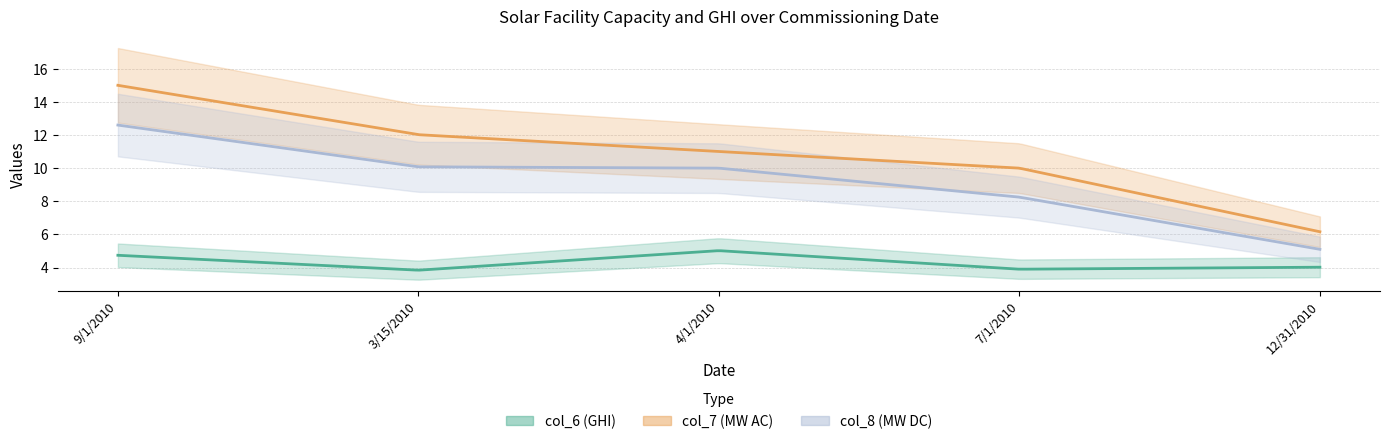

What is the value of the col_7 (MW AC) point at the 4th from the left?

10.0